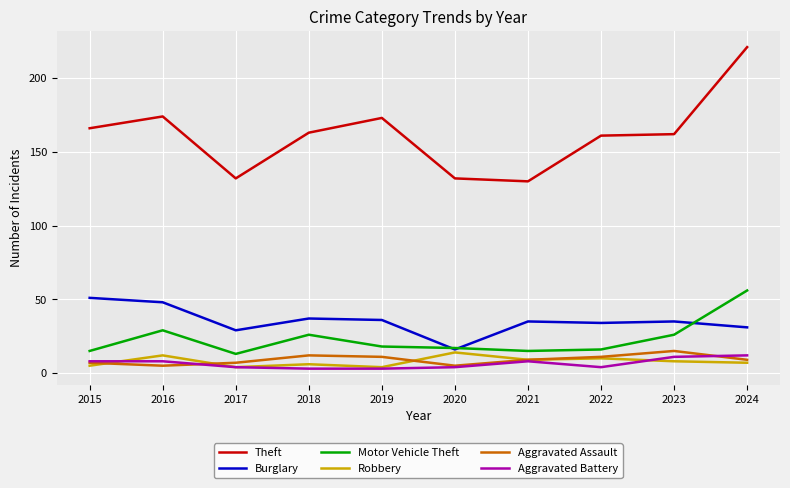

How many categories are shown in the chart?

10